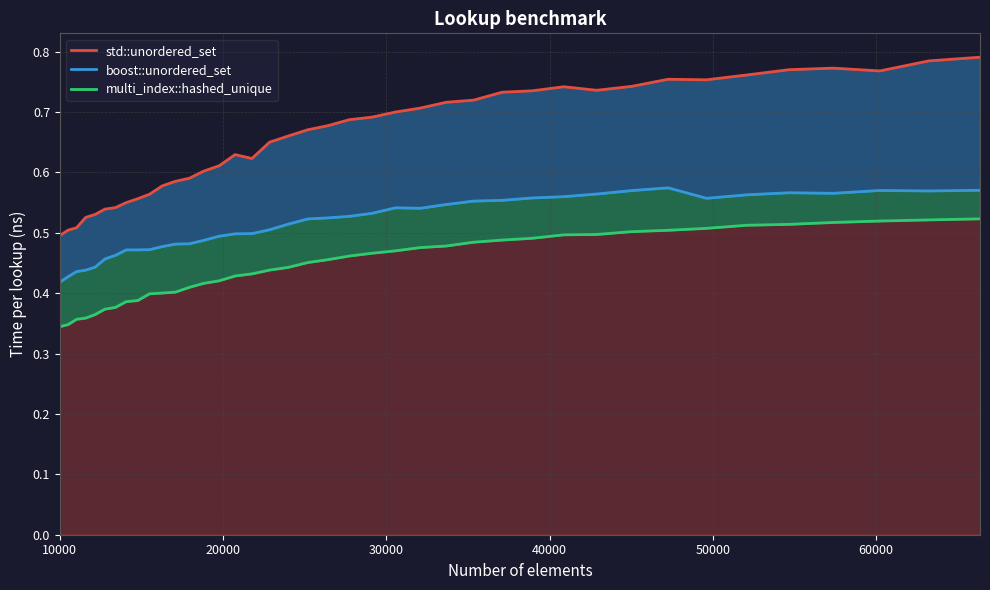

Between 29110 and 57372, which series saw the biggest shift?

std::unordered_set